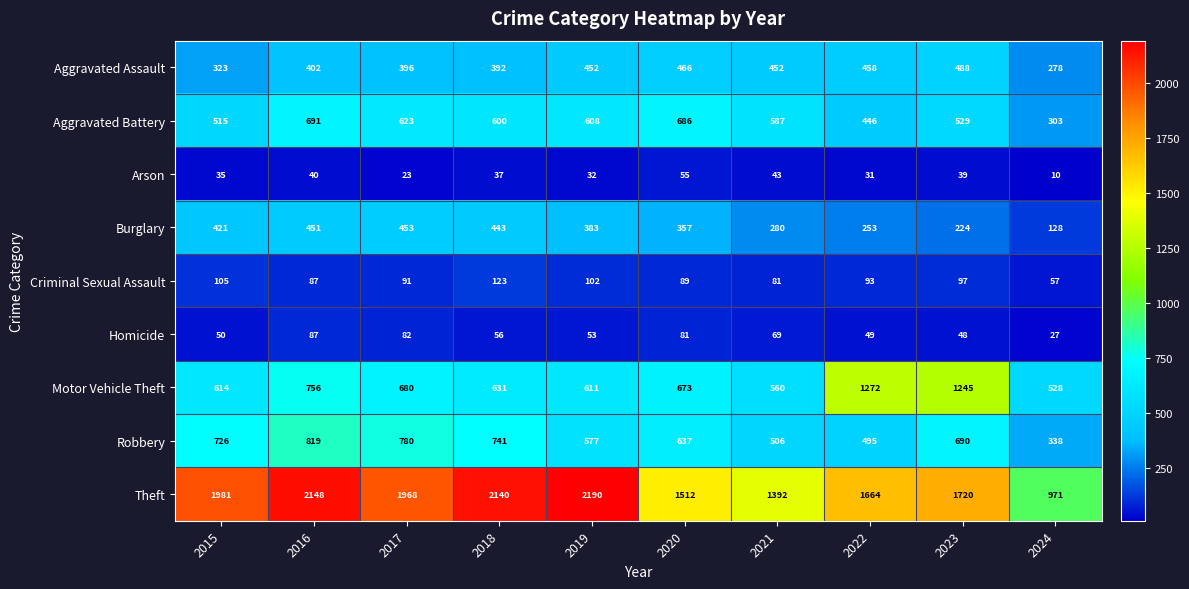

How many series are shown in this chart?

9